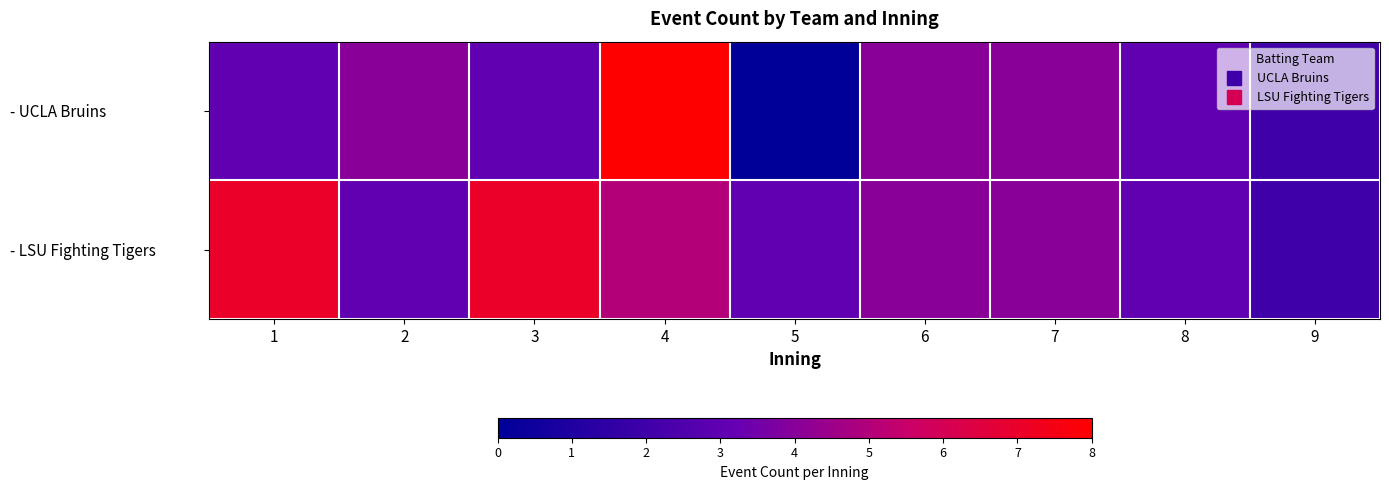

Rank the series at 8 from highest to lowest value.

- UCLA Bruins, - LSU Fighting Tigers